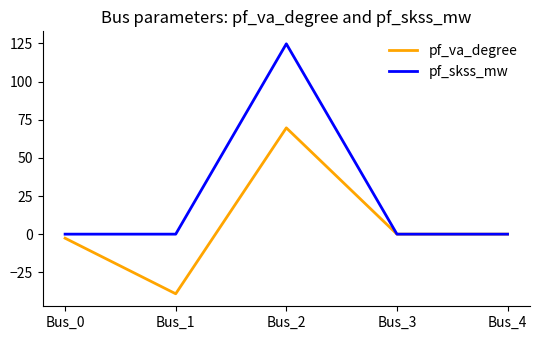

Does the chart display data point markers on the line(s)?

No